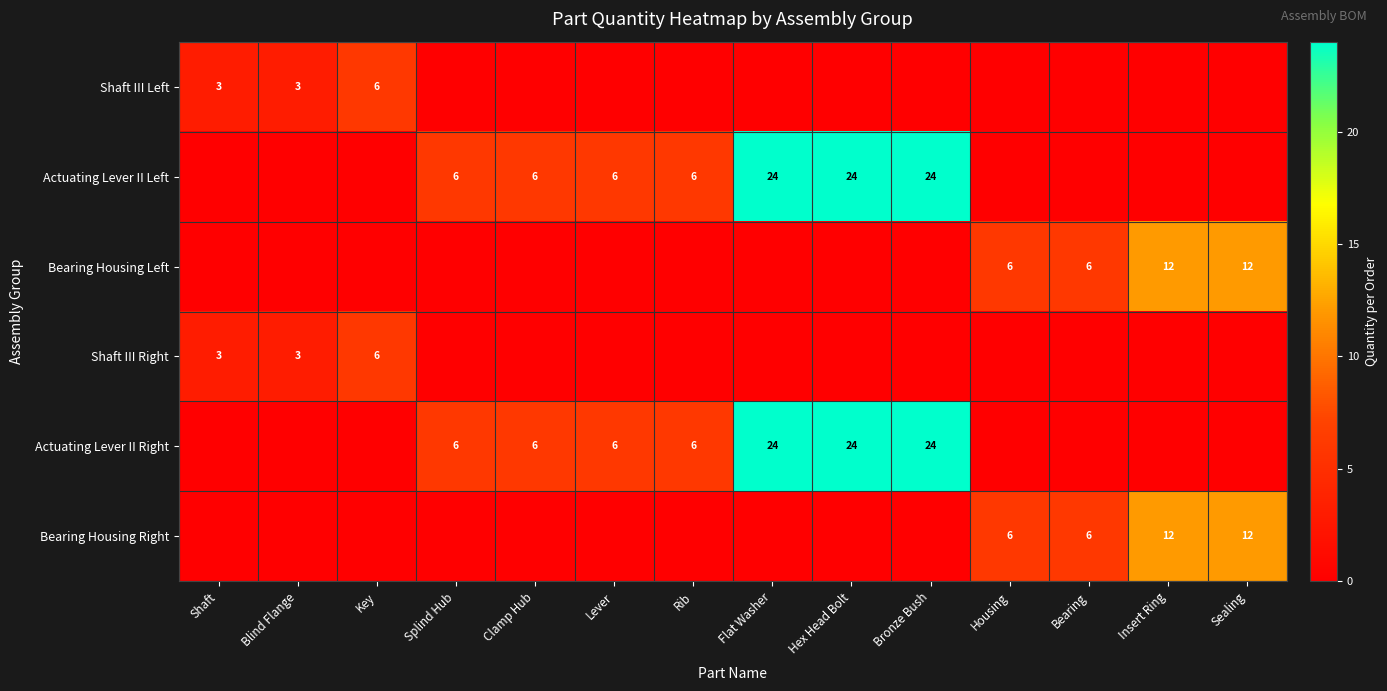

What is the difference between the Actuating Lever II Right values at Lever and Flat Washer?

18